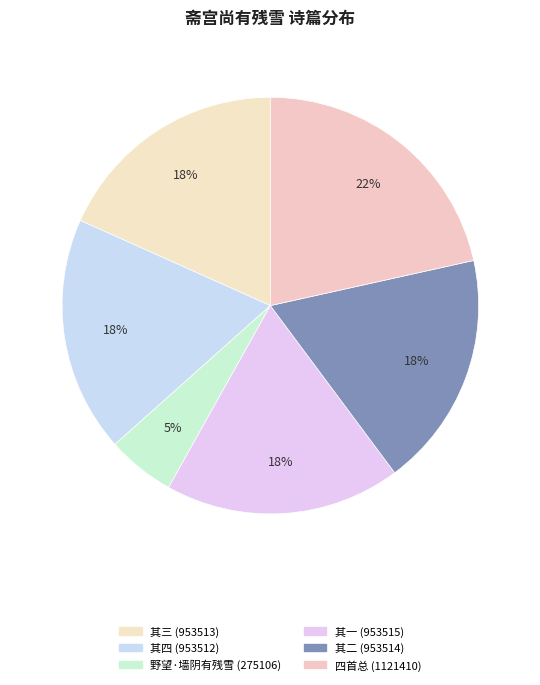

How many segments does this pie chart have?

6